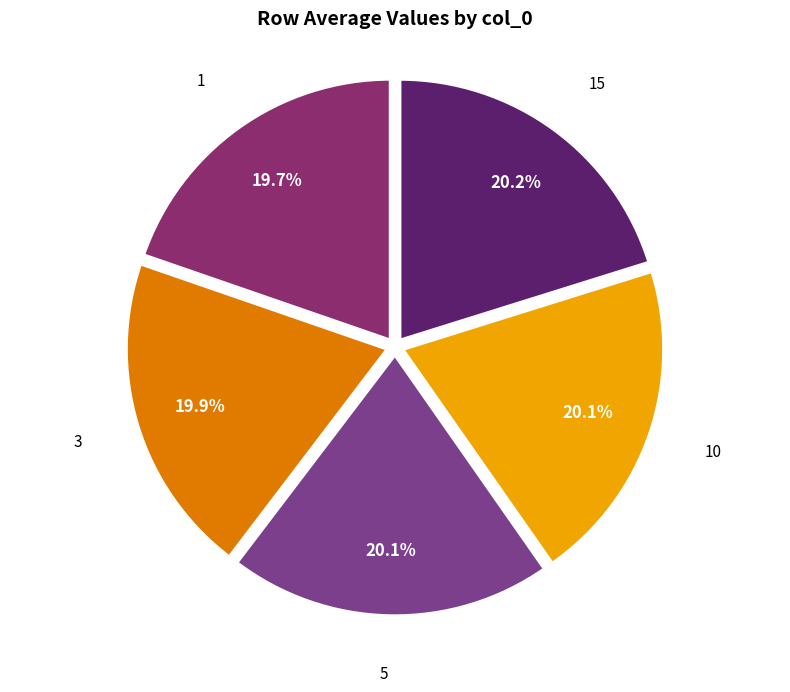

Is the sum of 3 and 15 greater than half?

No